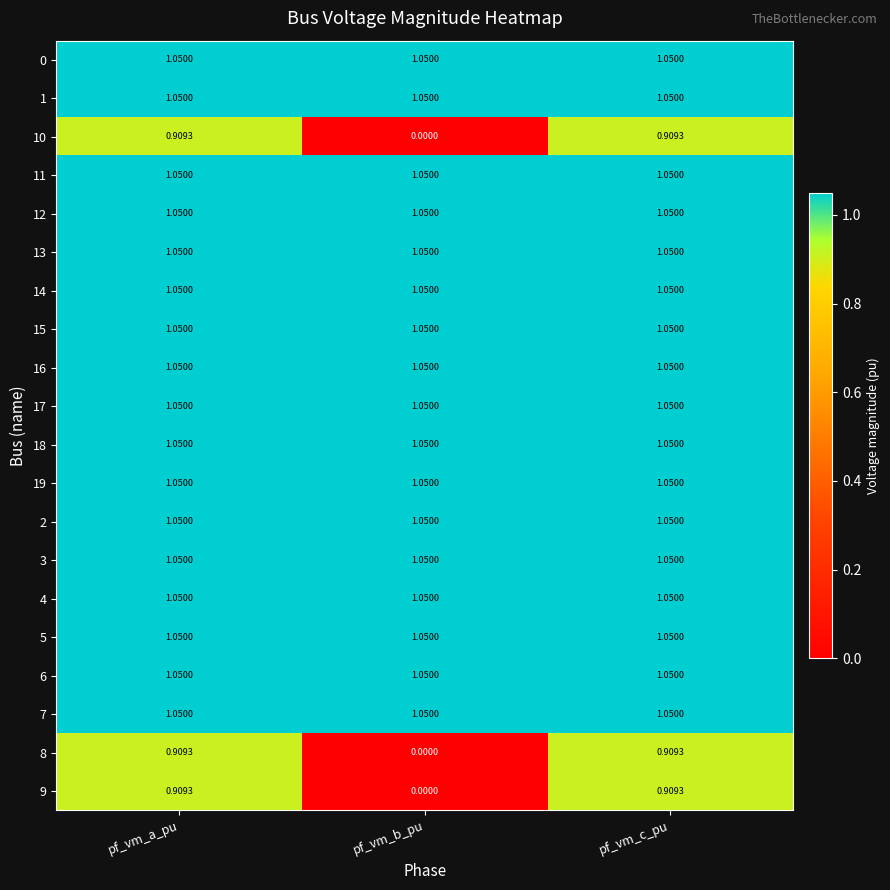

What is the difference between the highest and lowest values at pf_vm_a_pu?

0.1